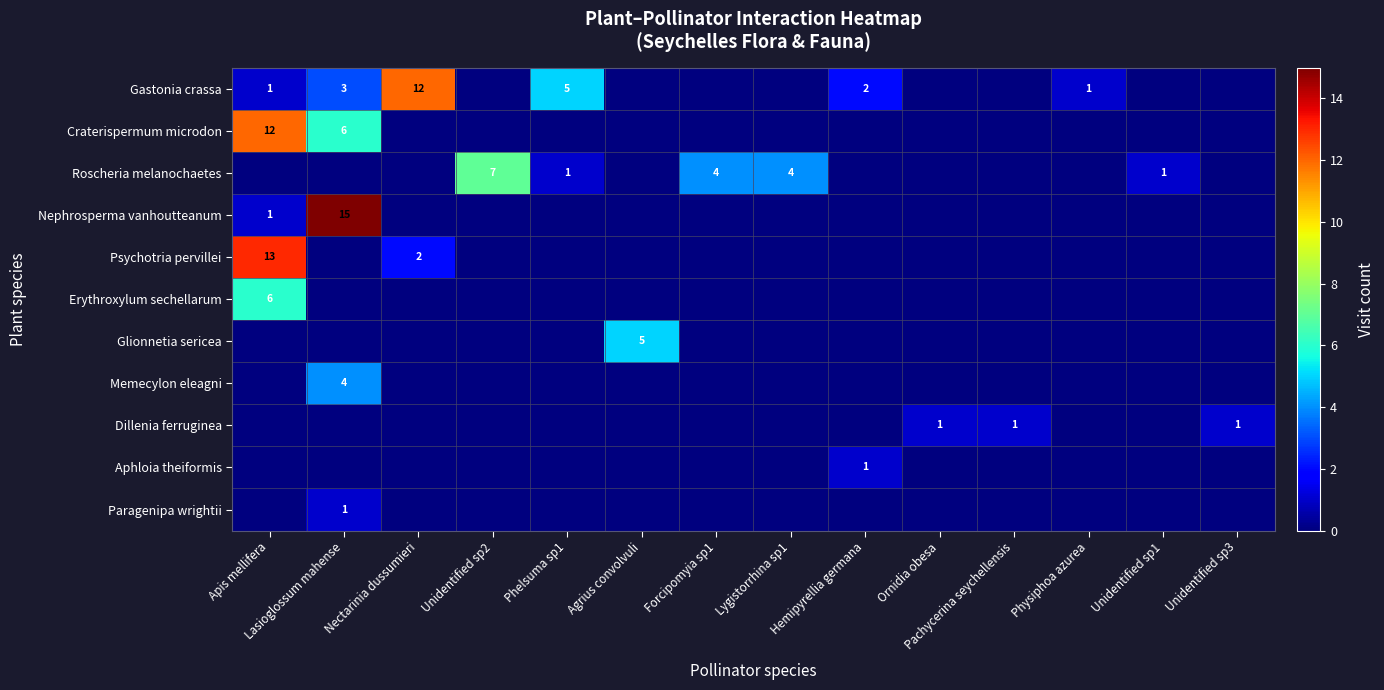

Rank the categories by Paragenipa wrightii value from lowest to highest.

Apis mellifera, Nectarinia dussumieri, Unidentified sp2, Phelsuma sp1, Agrius convolvuli, Forcipomyia sp1, Lygistorrhina sp1, Hemipyrellia germana, Ornidia obesa, Pachycerina seychellensis, Physiphoa azurea, Unidentified sp1, Unidentified sp3, Lasioglossum mahense